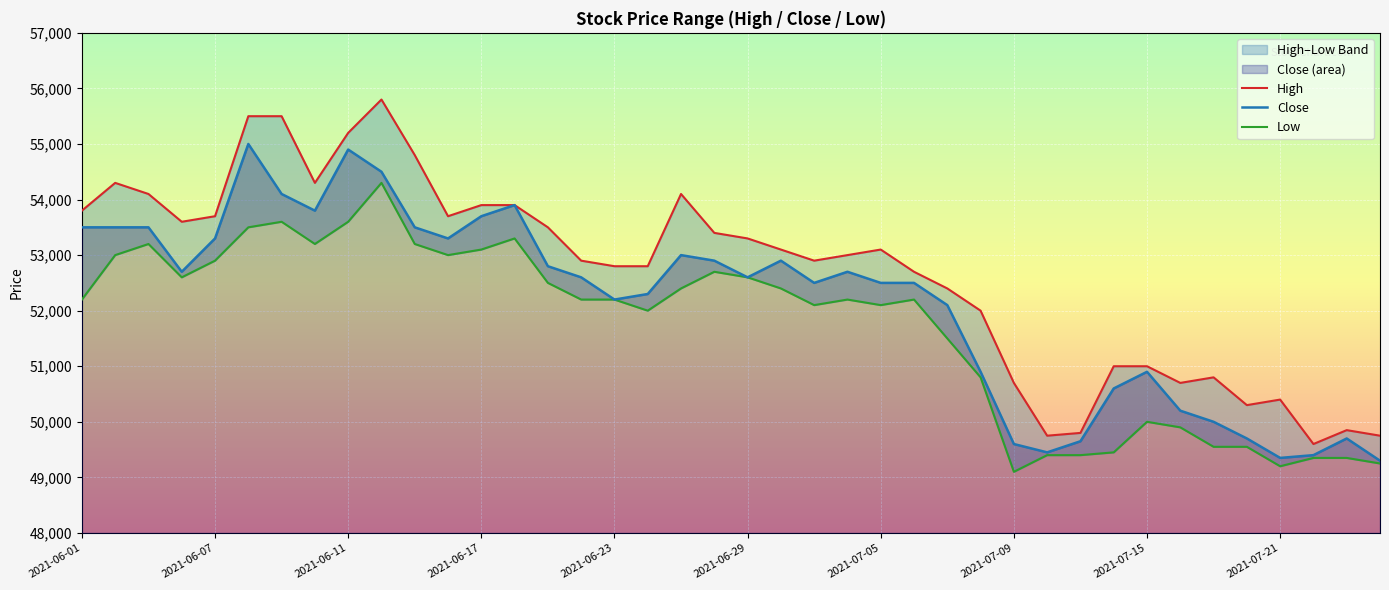

What is the label of the 36th point from the left?

2021-07-20